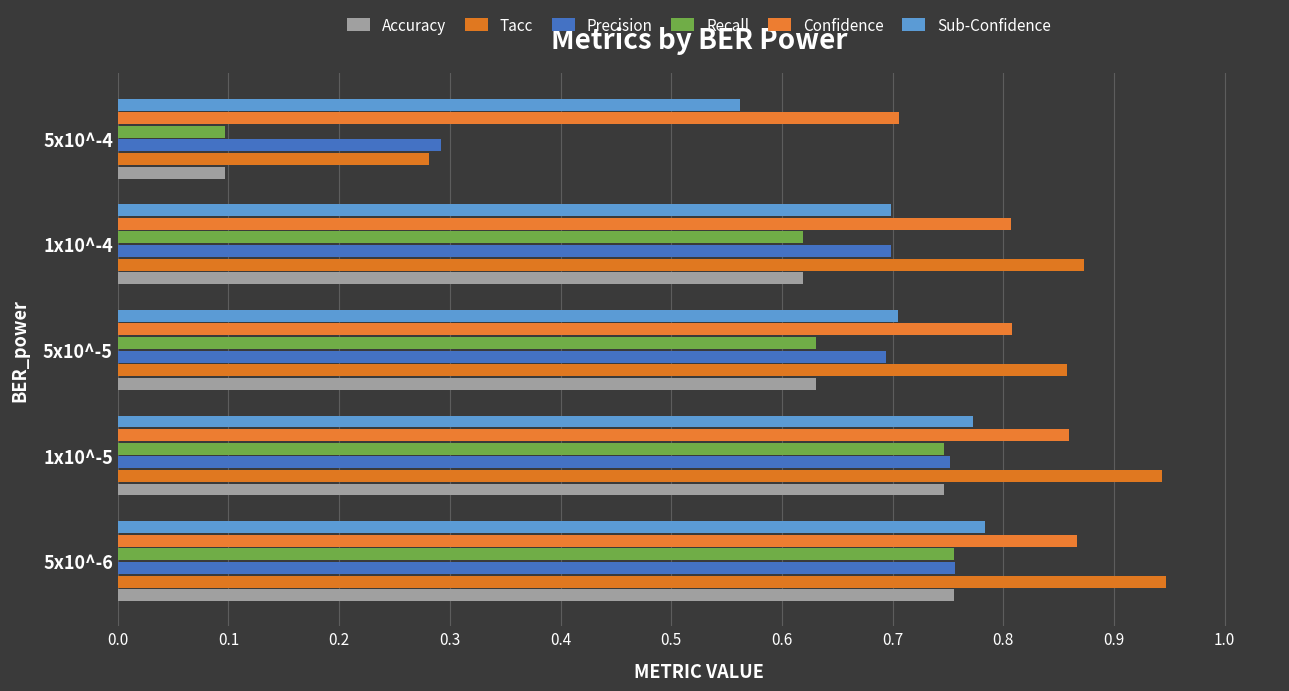

How many data points does each series have?

5